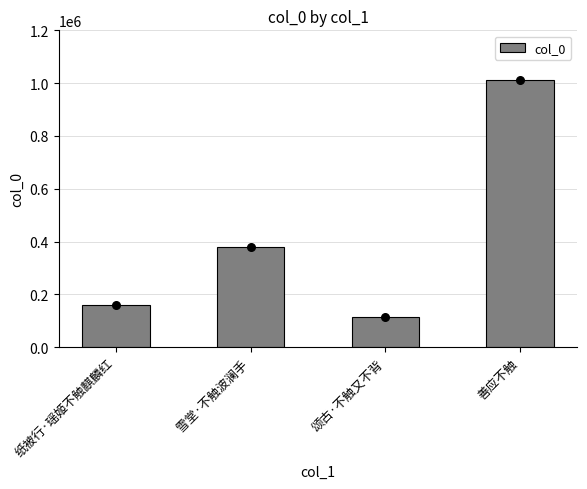

What is the change in value from 纸被行·瑶姬不触麒麟红 to 雪堂·不触波澜手?

+218304